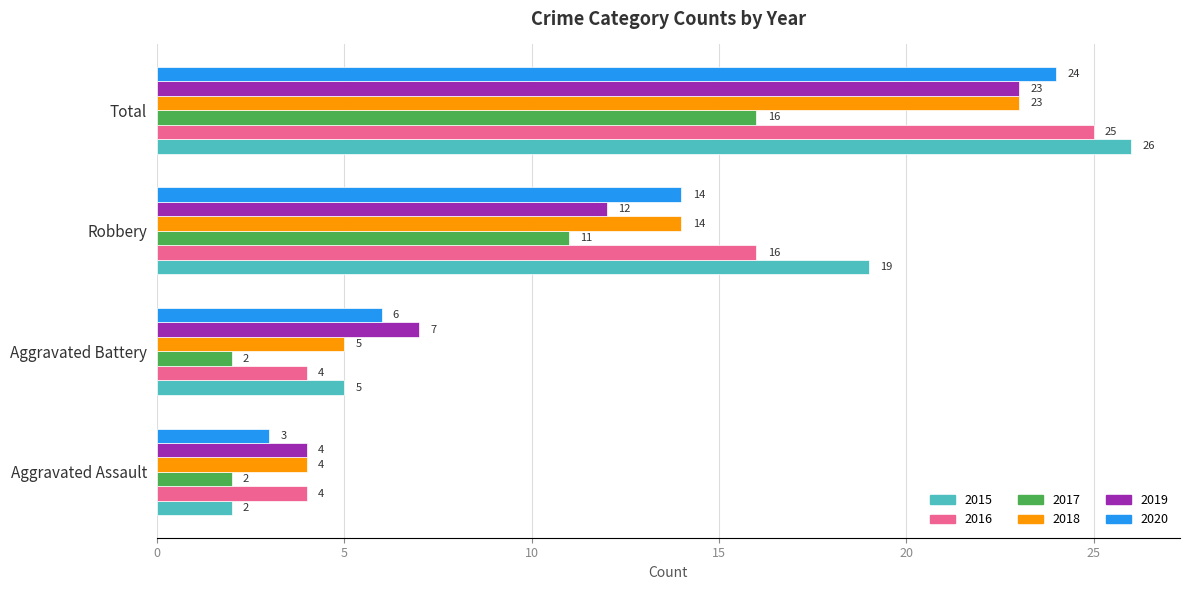

At which category is the sum across all series the highest?

Total